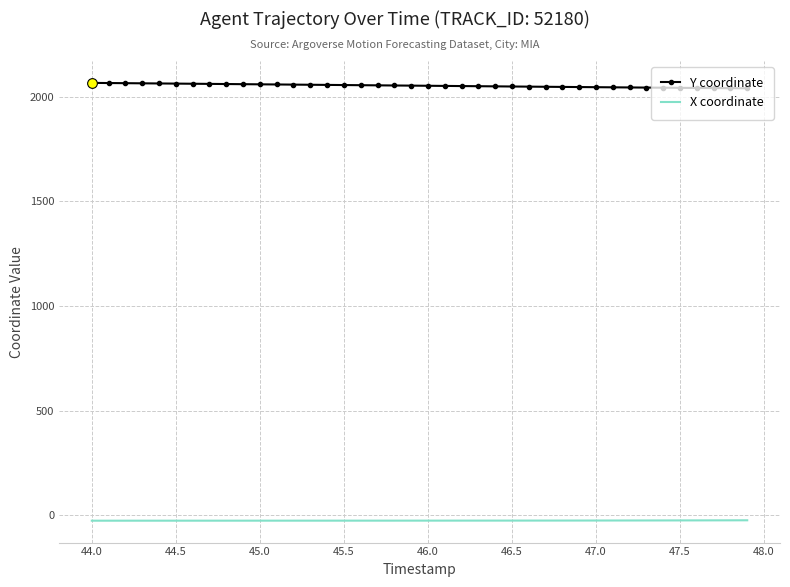

True or false: Y coordinate and X coordinate intersect in this chart.

False